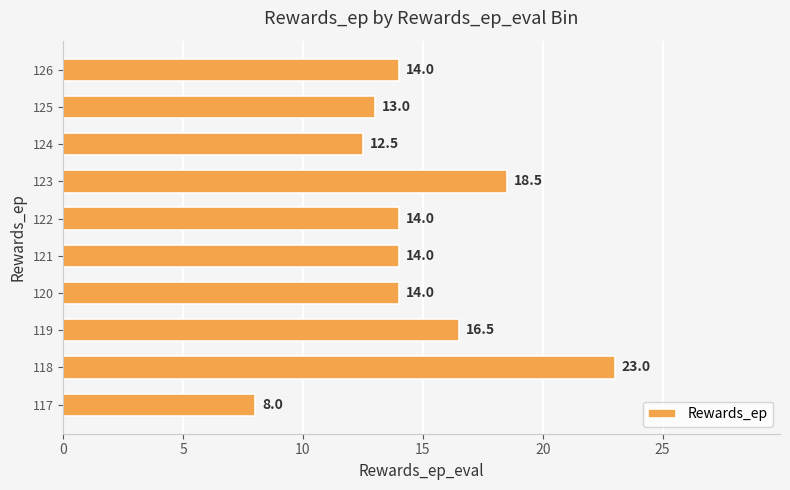

What is the average value?

14.8